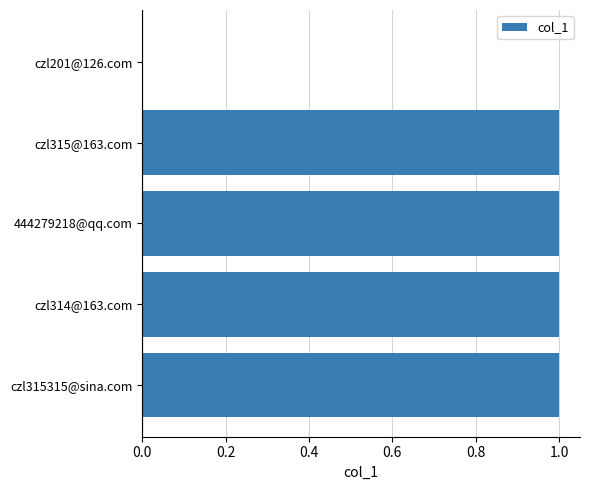

How many positive values are there?

4